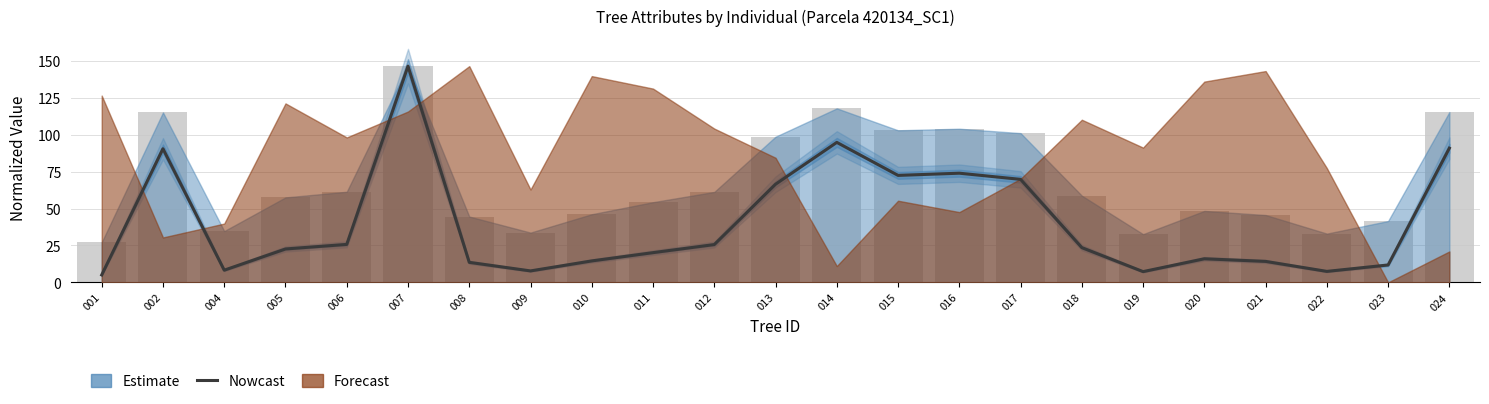

What is the sum of all values?

929.4